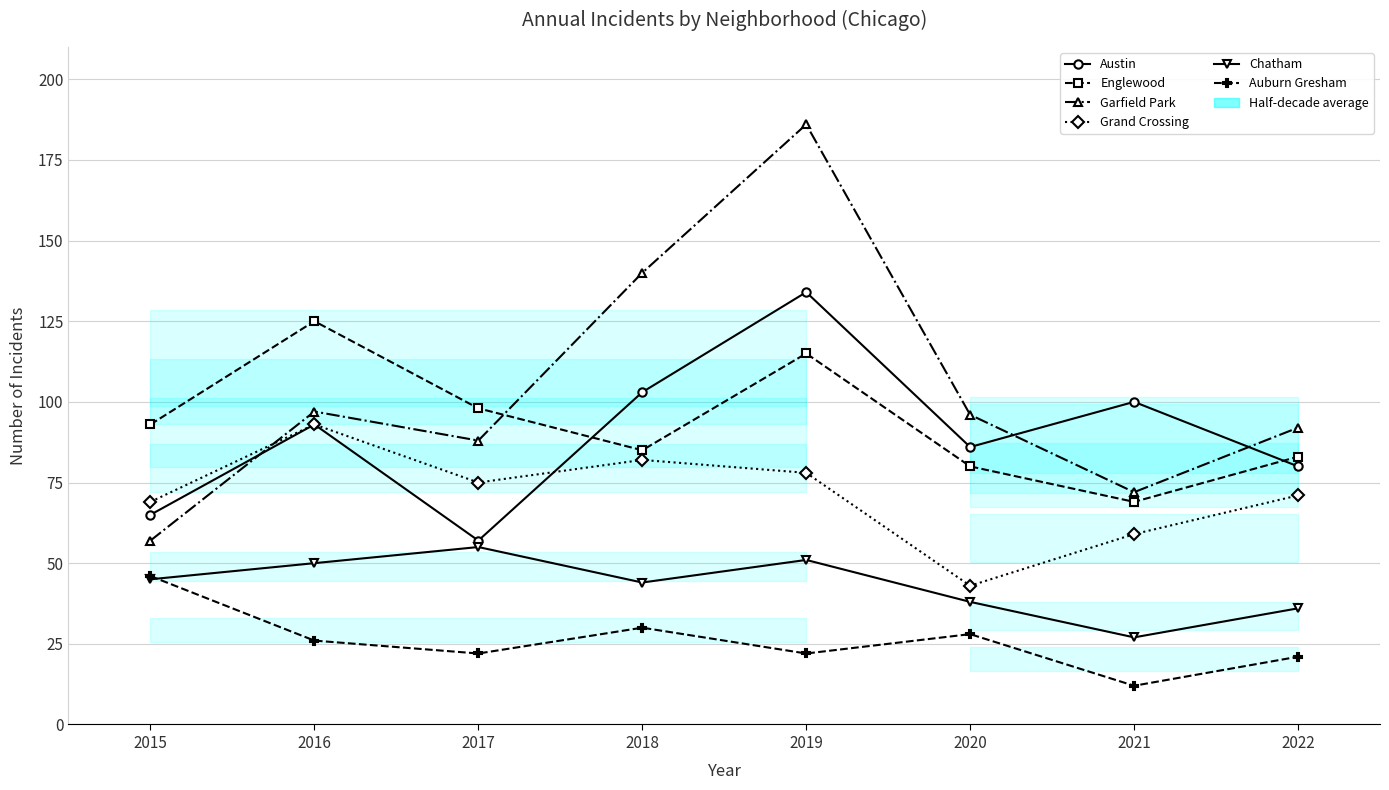

Where is the first local minimum for Chatham?

2018